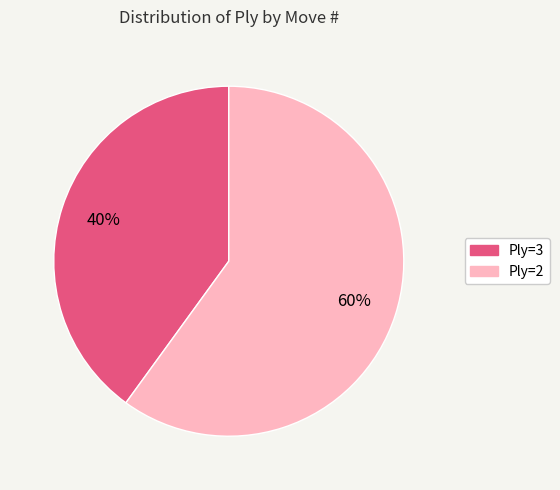

Between Ply=2 and Ply=3, which is larger?

Ply=2